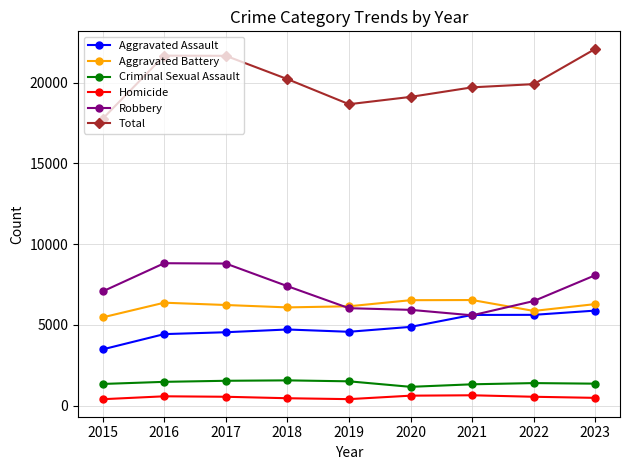

True or false: Robbery has a value of 9744 at 2018.

False